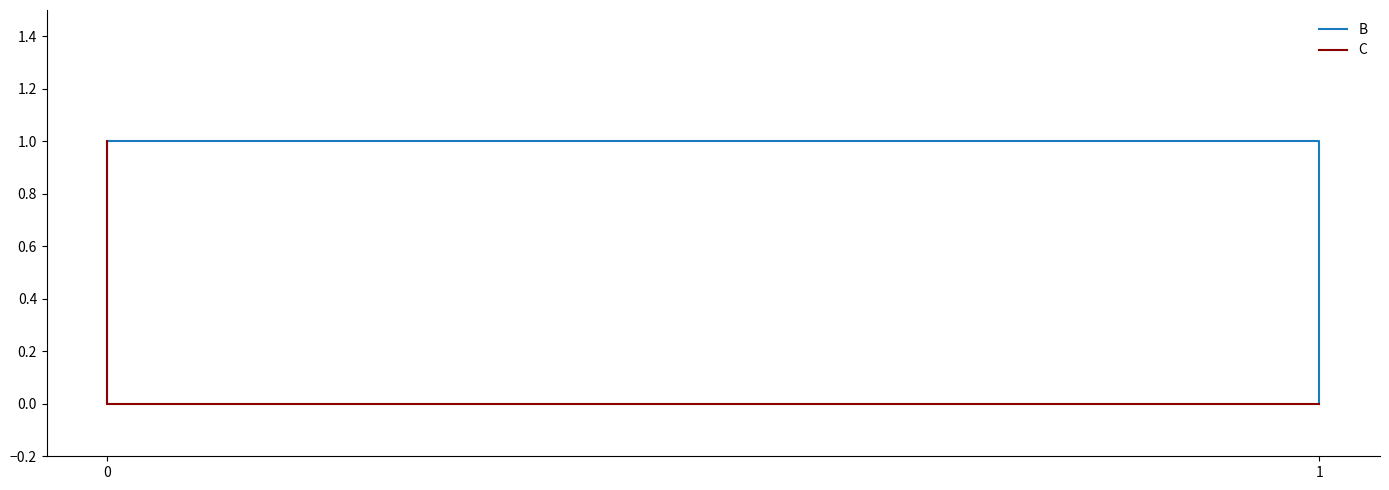

Which series has the largest total across all categories?

B